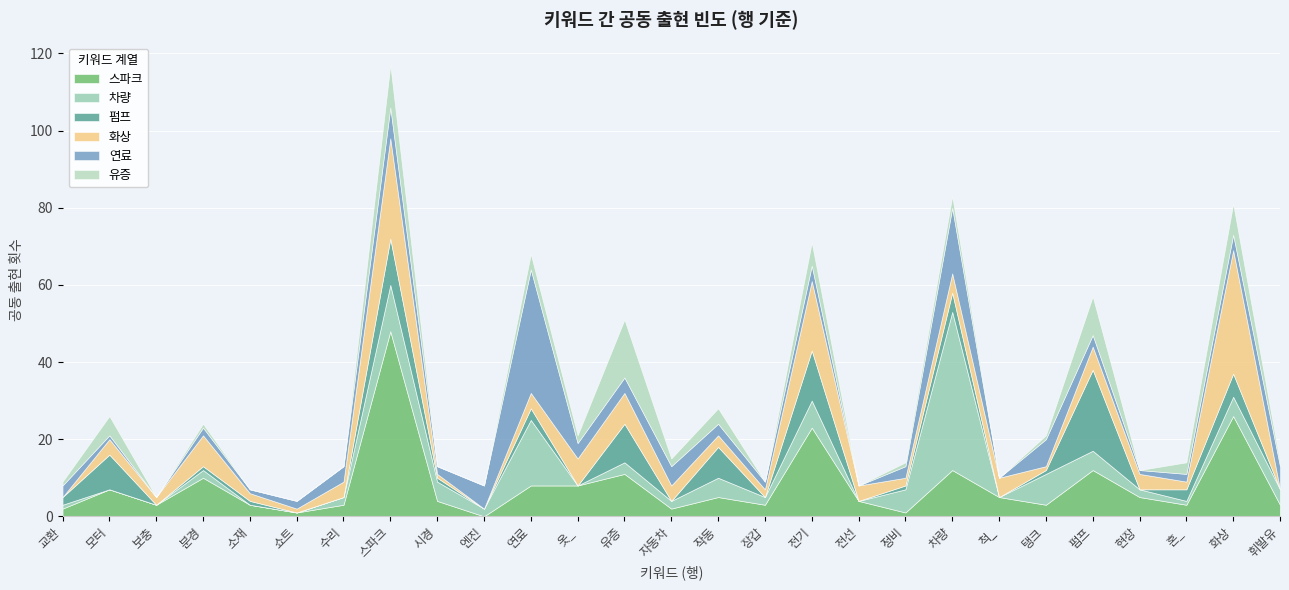

Is it true that 스파크 equals 48 at 스파크?

True